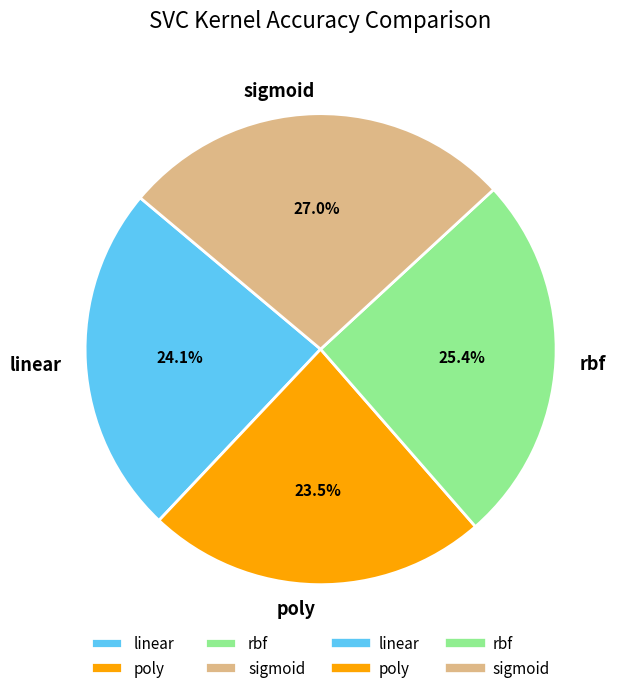

Which slice is the largest?

sigmoid